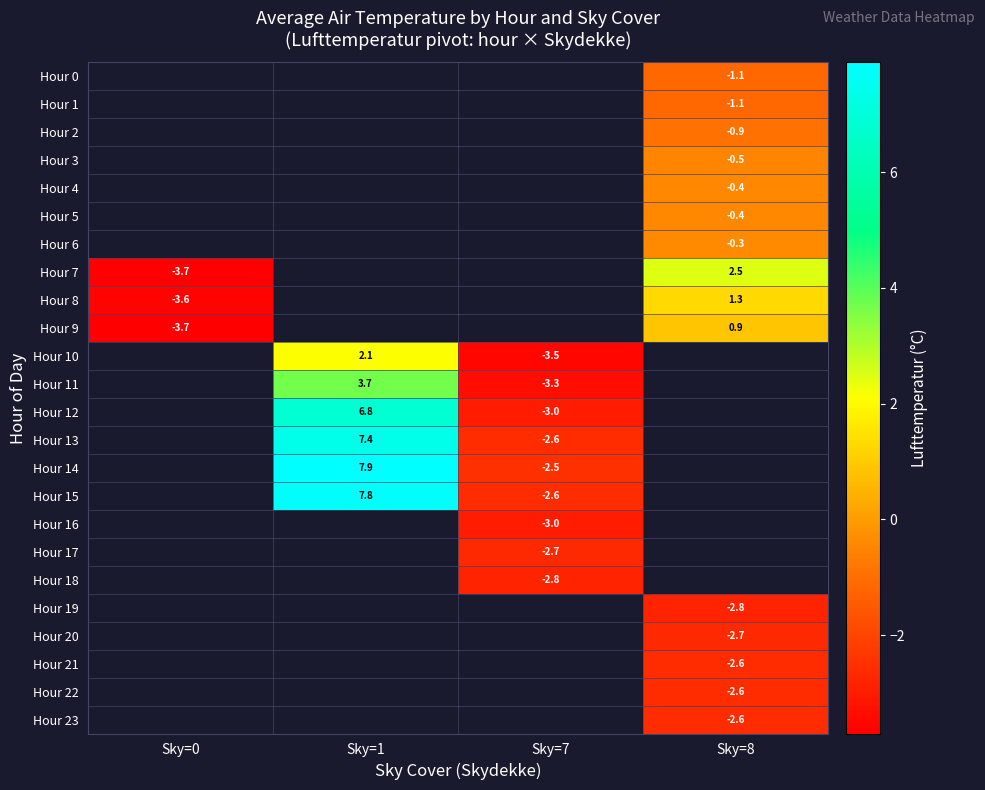

How many distinct data groups are displayed?

24